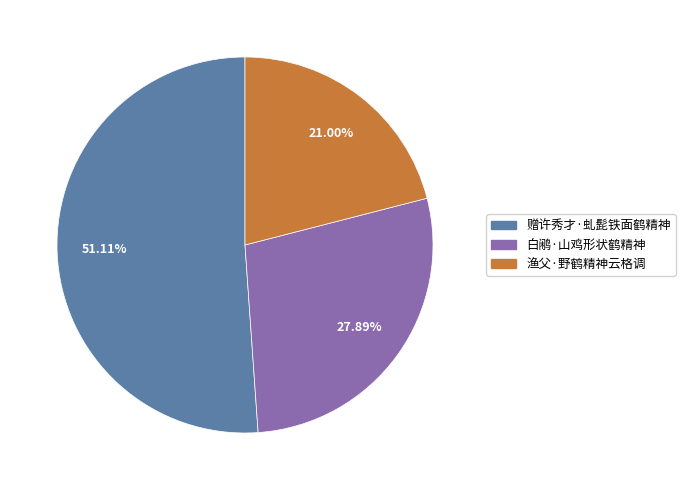

To the nearest percent, what is the combined percentage of 赠许秀才·虬髭铁面鹤精神 and 渔父·野鹤精神云格调?

72%